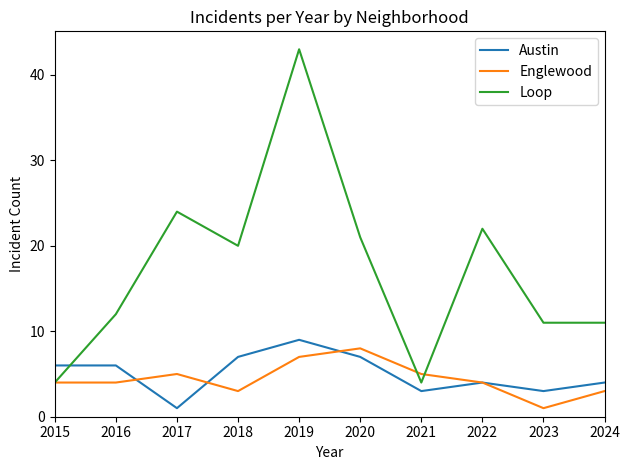

At which category is the sum across all series the highest?

2019